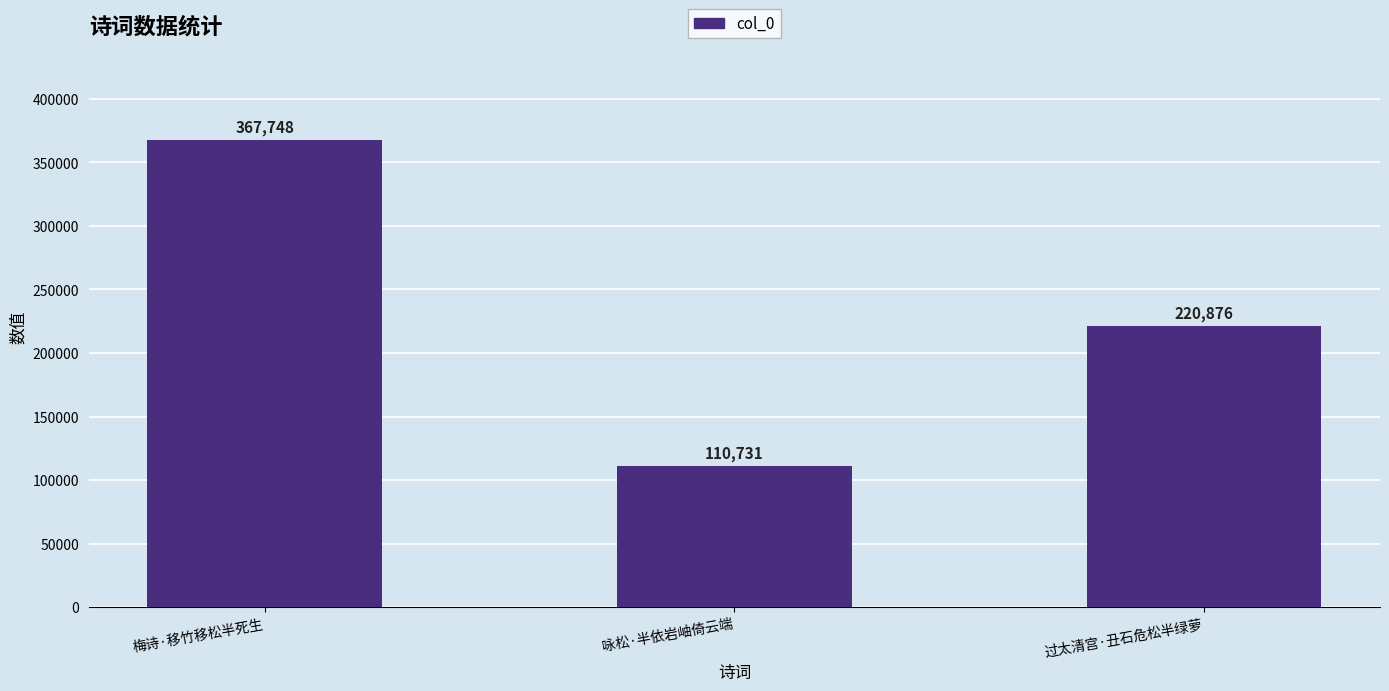

Does the chart contain stacked bars?

No